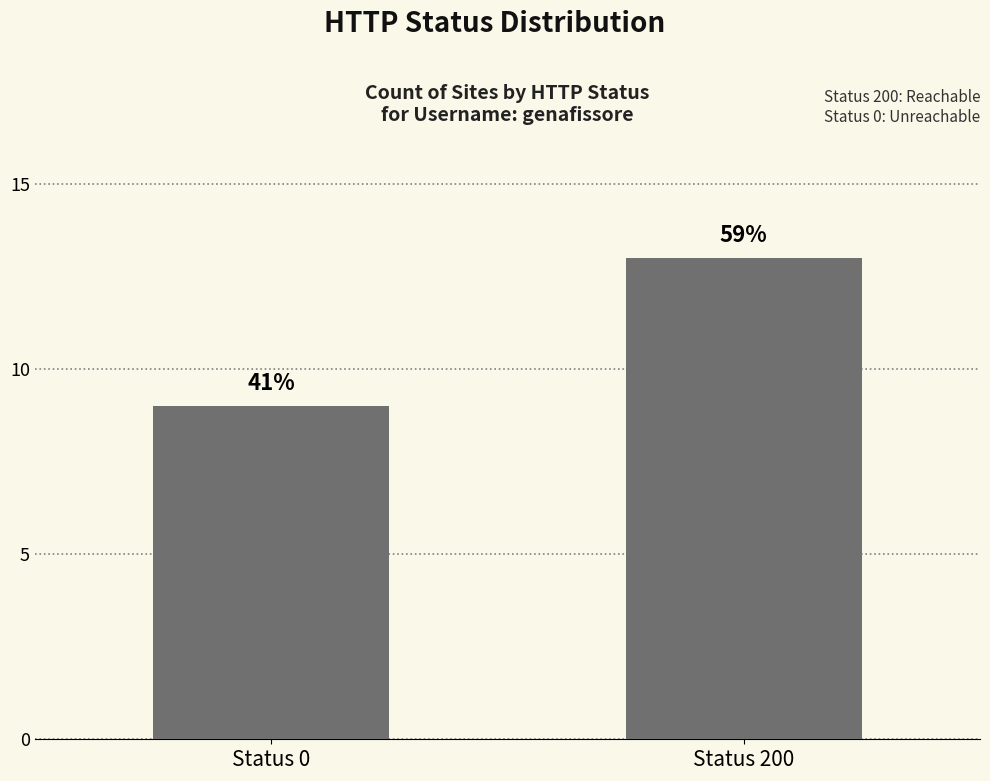

Reading left to right, transcribe all the data shown in this chart.

9	13